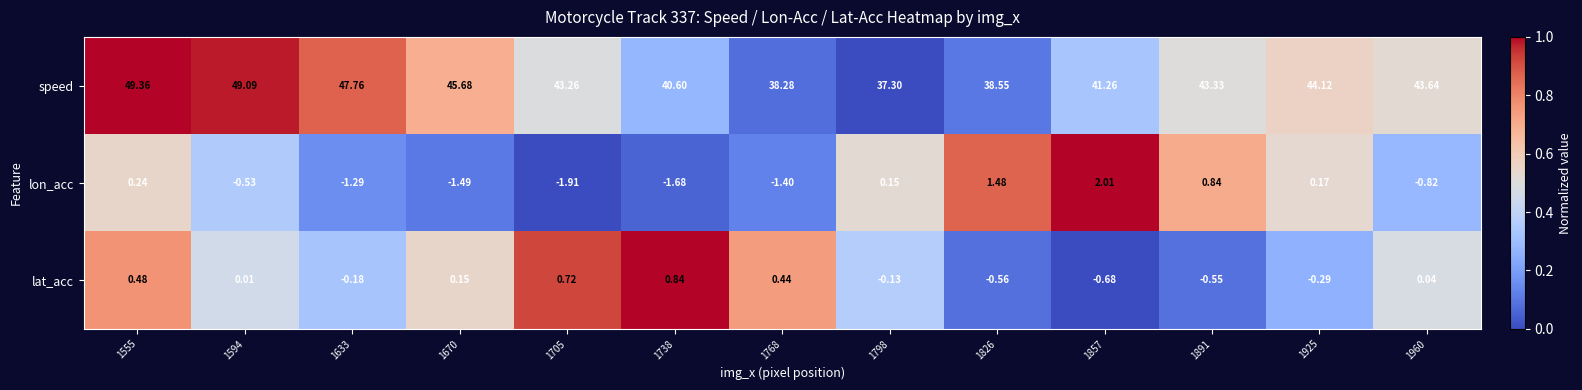

Which series has the widest spread of values?

speed